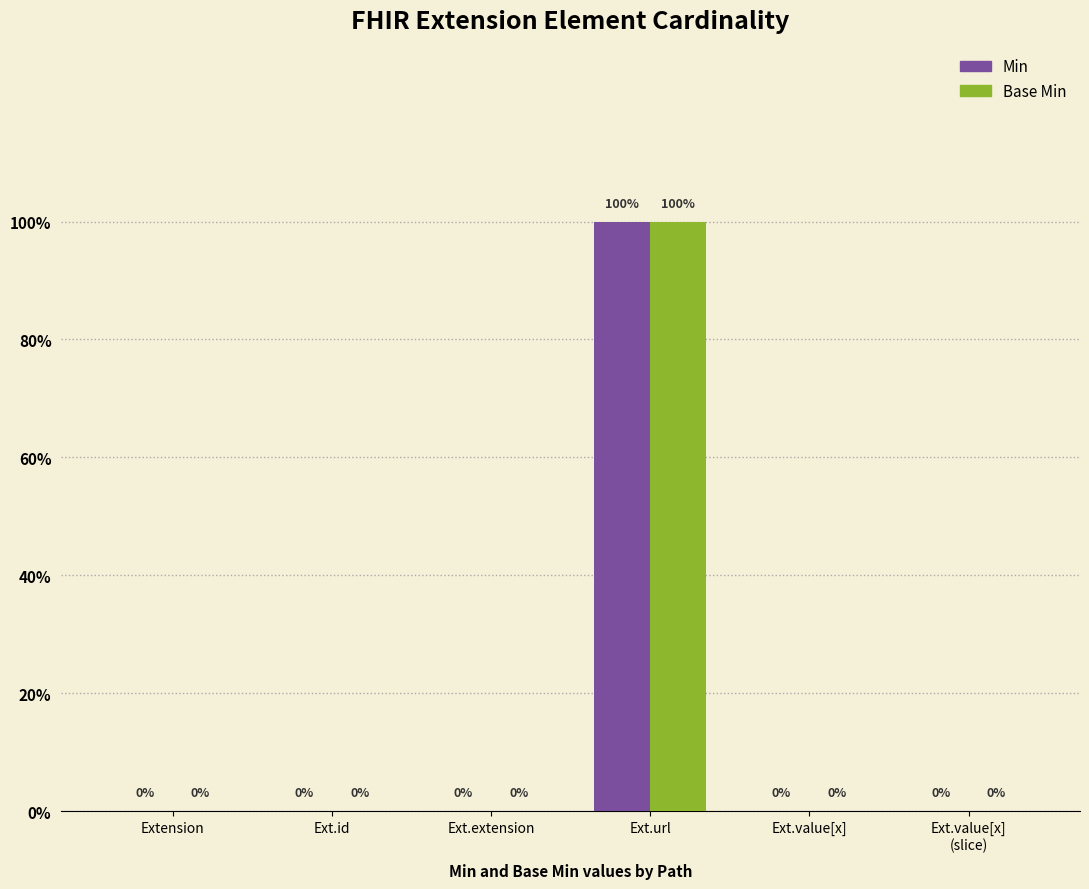

What are all the series names shown in the legend?

Min, Base Min